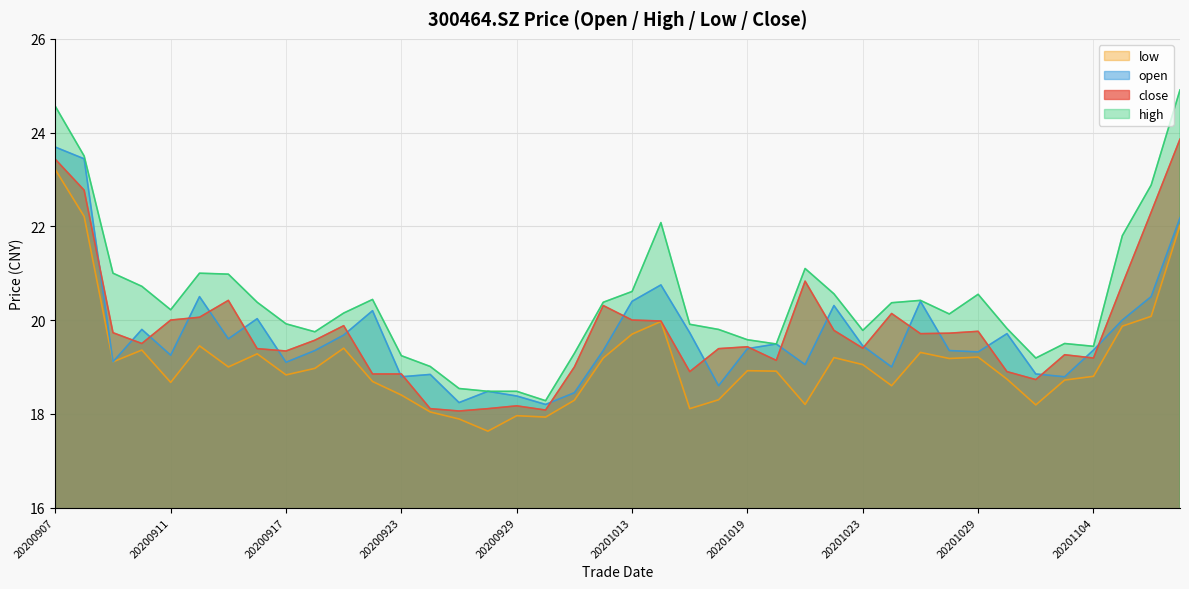

Reading left to right, transcribe all the data shown in this chart.

close: 23.4	22.8	19.7	19.5	20.0	20.1	20.4	19.4	19.3	19.6	19.9	18.9	18.9	18.1	18.1	18.1	18.2	18.1	19.0	20.3	20.0	20.0	18.9	19.4	19.4	19.1	20.8	19.8	19.4	20.1	19.7	19.7	19.8	18.9	18.7	19.3	19.2	20.8	22.3	23.9
open: 23.7	23.4	19.1	19.8	19.2	20.5	19.6	20.0	19.1	19.4	19.7	20.2	18.8	18.8	18.2	18.5	18.4	18.2	18.4	19.4	20.4	20.8	19.7	18.6	19.4	19.5	19.1	20.3	19.4	19.0	20.4	19.4	19.3	19.7	18.9	18.8	19.4	20.0	20.5	22.2
high: 24.6	23.5	21.0	20.7	20.2	21.0	21.0	20.4	19.9	19.8	20.1	20.4	19.2	19.0	18.5	18.5	18.5	18.3	19.3	20.4	20.6	22.1	19.9	19.8	19.6	19.5	21.1	20.6	19.8	20.4	20.4	20.1	20.6	19.8	19.2	19.5	19.4	21.8	22.9	24.9
low: 23.2	22.2	19.1	19.4	18.7	19.4	19.0	19.3	18.8	19.0	19.4	18.7	18.4	18.0	17.9	17.6	18.0	17.9	18.3	19.2	19.7	20.0	18.1	18.3	18.9	18.9	18.2	19.2	19.1	18.6	19.3	19.2	19.2	18.7	18.2	18.7	18.8	19.9	20.1	22.0